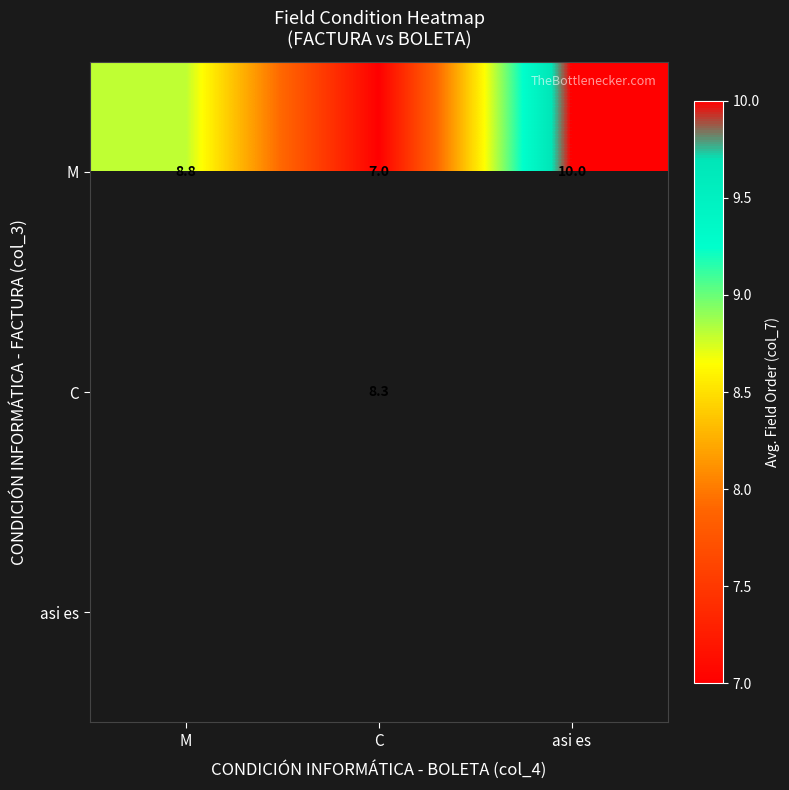

Where does the M series first go above 8?

M